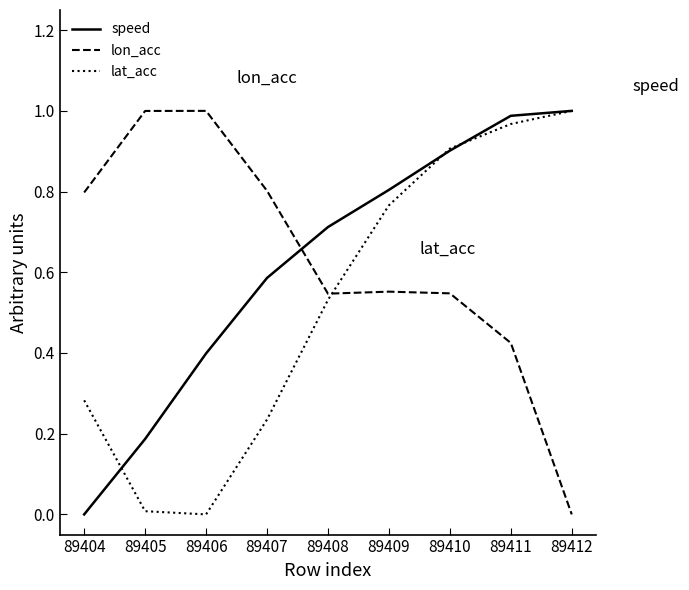

True or false: lat_acc has a value of 0.0 at 89406.

True